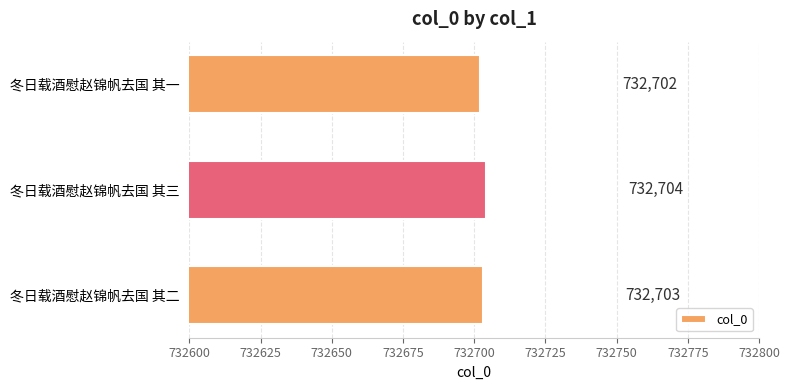

How many values are below 732703?

1